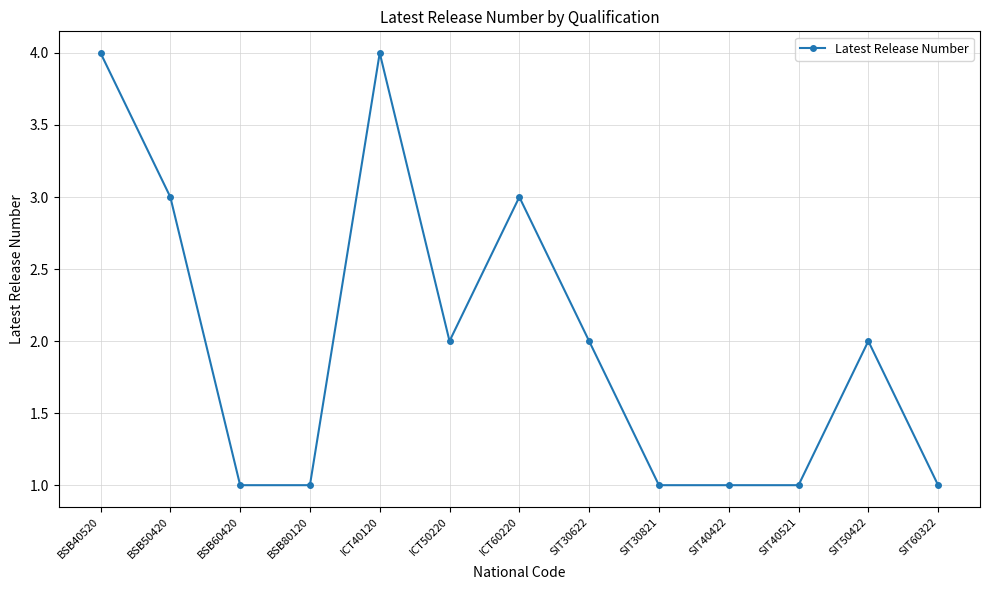

Reading left to right, what are all the values shown in this chart?

4	3	1	1	4	2	3	2	1	1	1	2	1